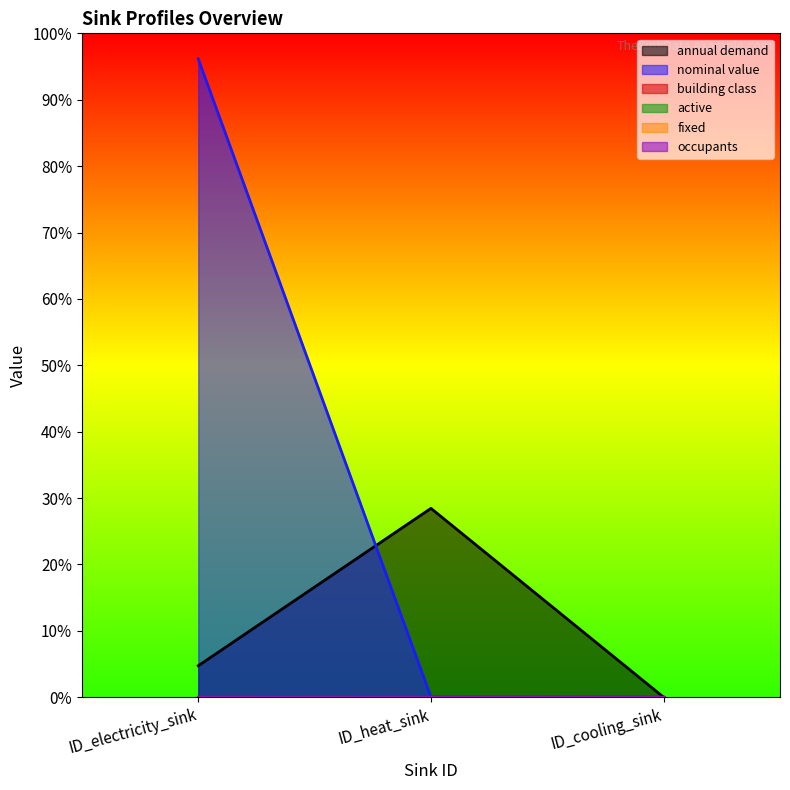

Reading right to left, what are all the values shown in this chart?

annual demand: ID_cooling_sink=0.0	ID_heat_sink=1479.5	ID_electricity_sink=246.6
nominal value: ID_cooling_sink=1.0	ID_heat_sink=1.0	ID_electricity_sink=5000.0
building class: ID_cooling_sink=0.0	ID_heat_sink=3.0	ID_electricity_sink=0.0